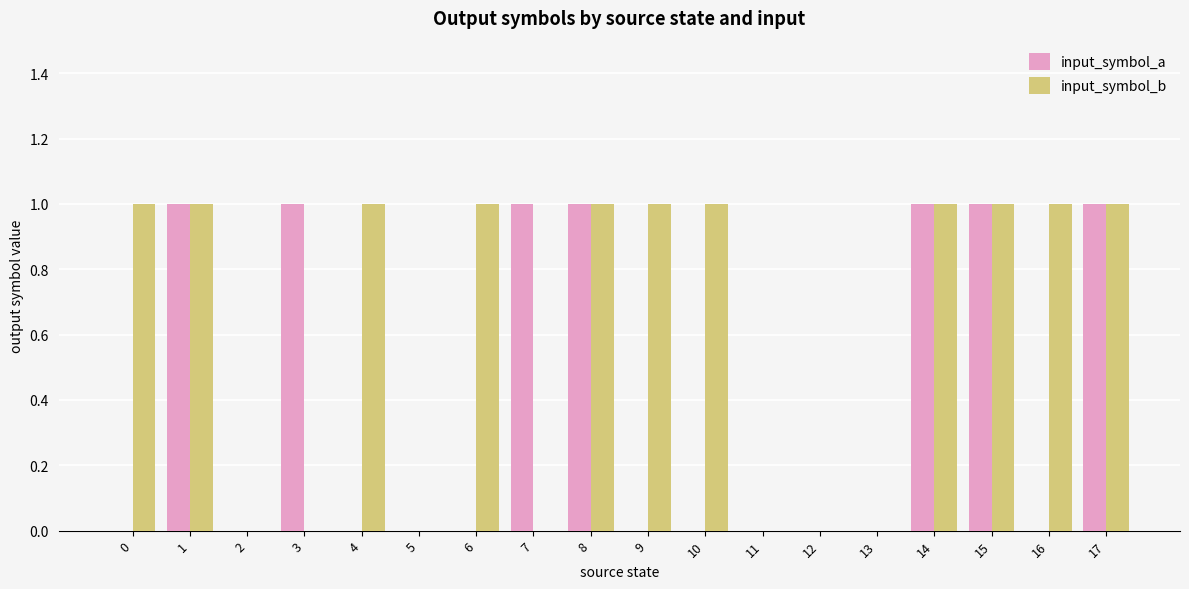

Are the bars grouped side by side (vs. stacked)?

Yes